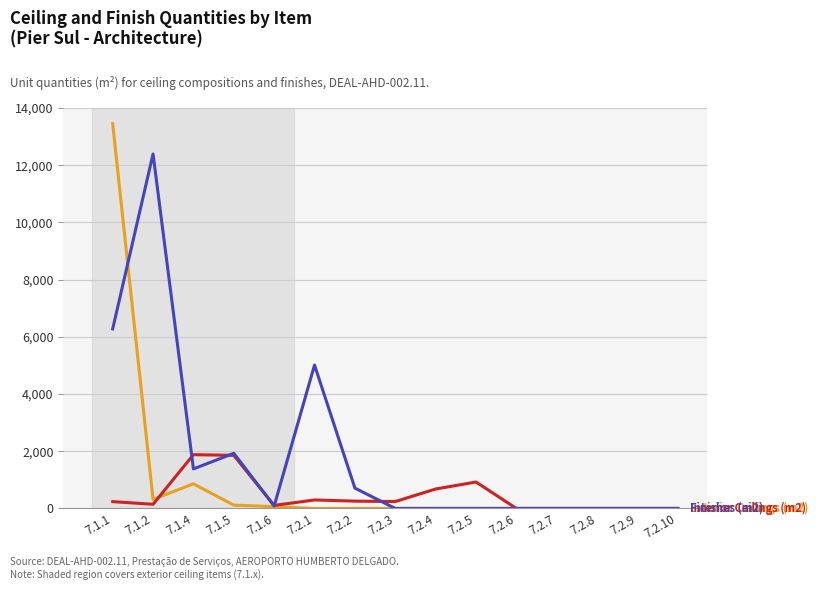

At which category does the chart reach its peak across all series?

7.1.1